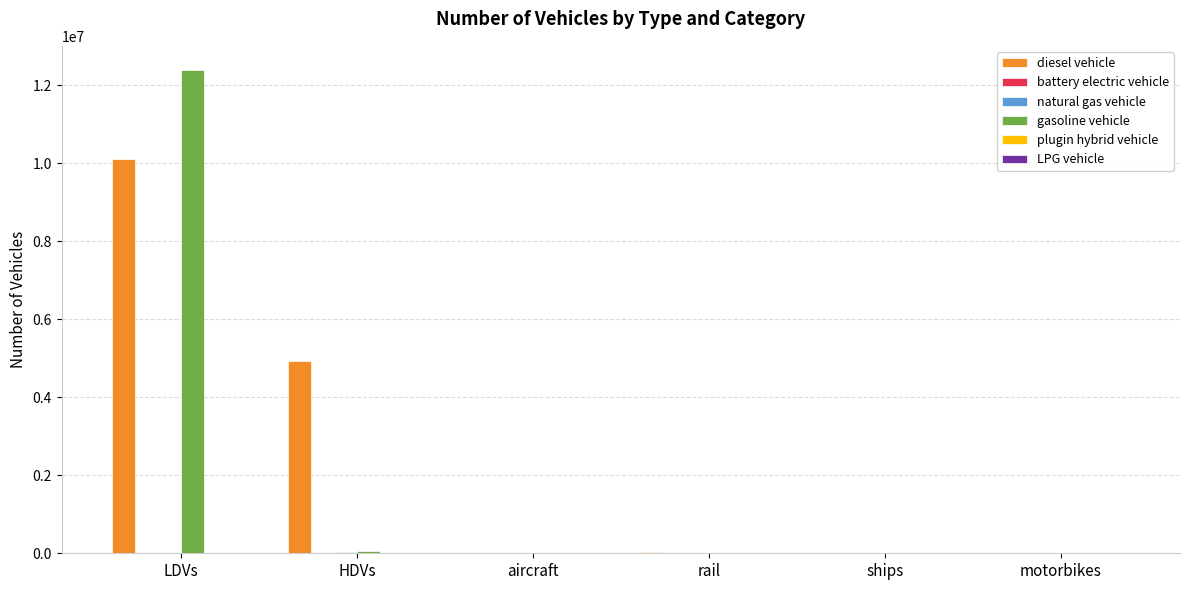

Between HDVs and aircraft, which series saw the biggest shift?

diesel vehicle